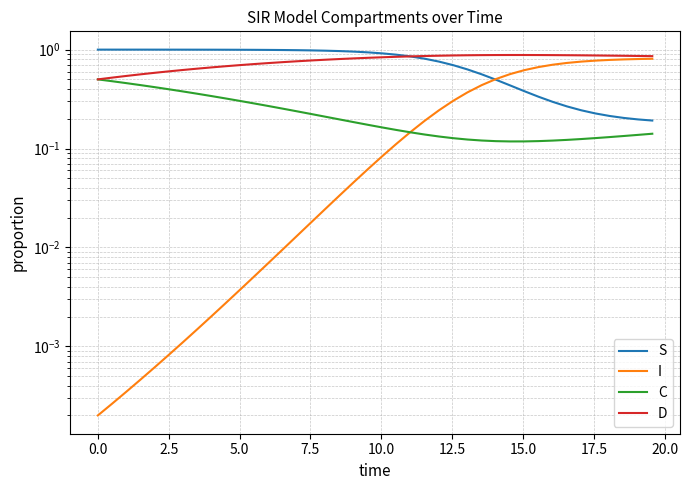

How many lines are shown in the chart?

4